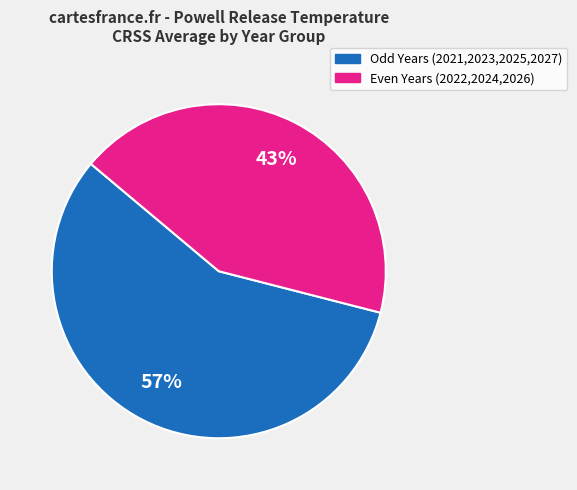

Is there any slice that represents more than half of the pie?

Yes